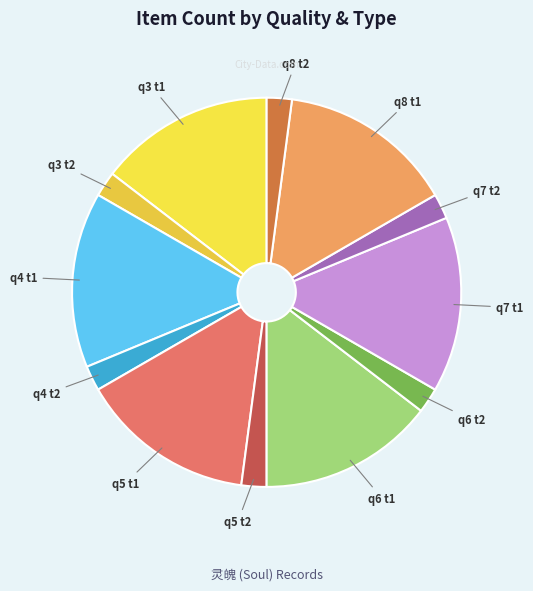

The q4 t1 slice represents 24% of the pie. True or false?

False